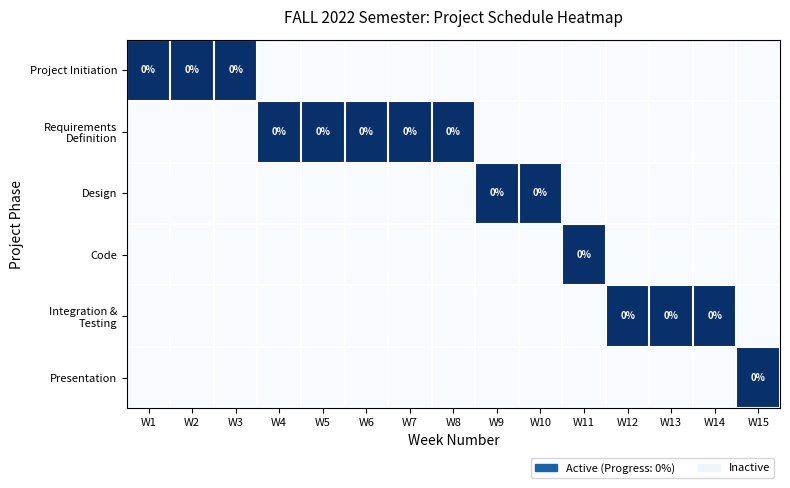

What is the difference between the highest and lowest values at W11?

1